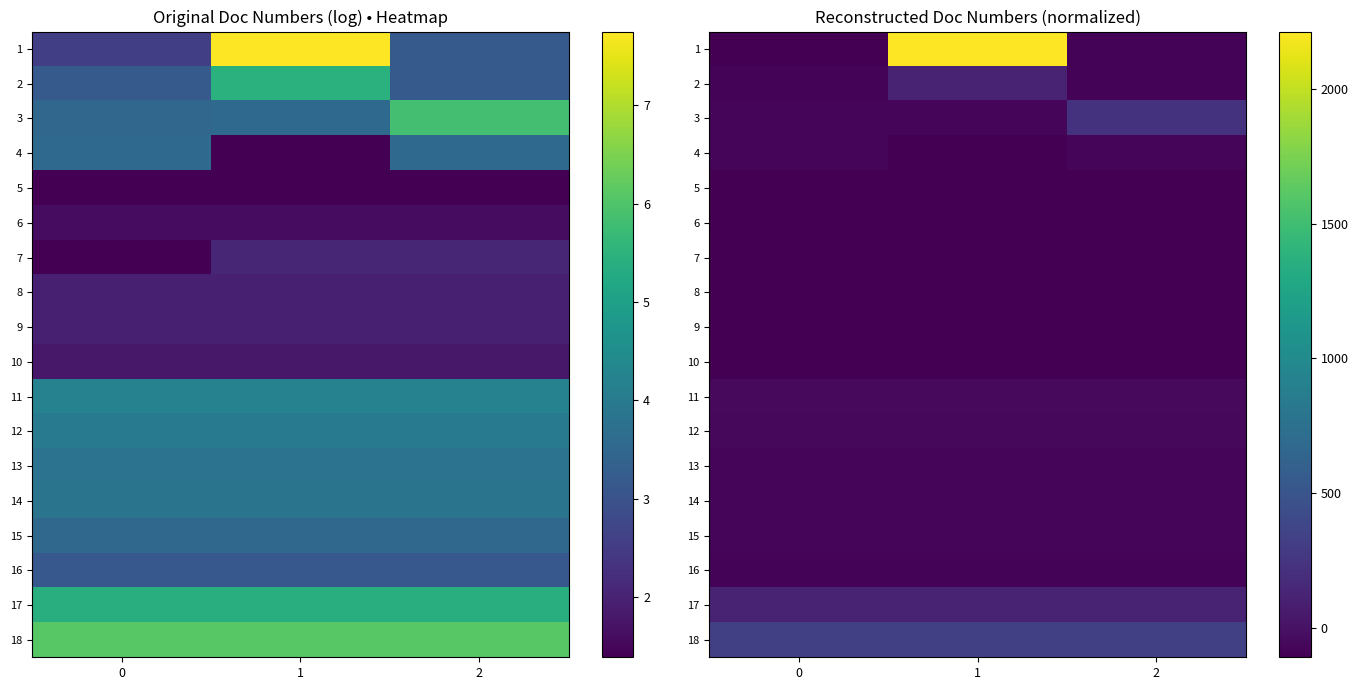

At 2, list the series in order from largest to smallest.

18, 3, 17, 11, 12, 14, 13, 4, 15, 1, 2, 16, 7, 8, 9, 10, 6, 5